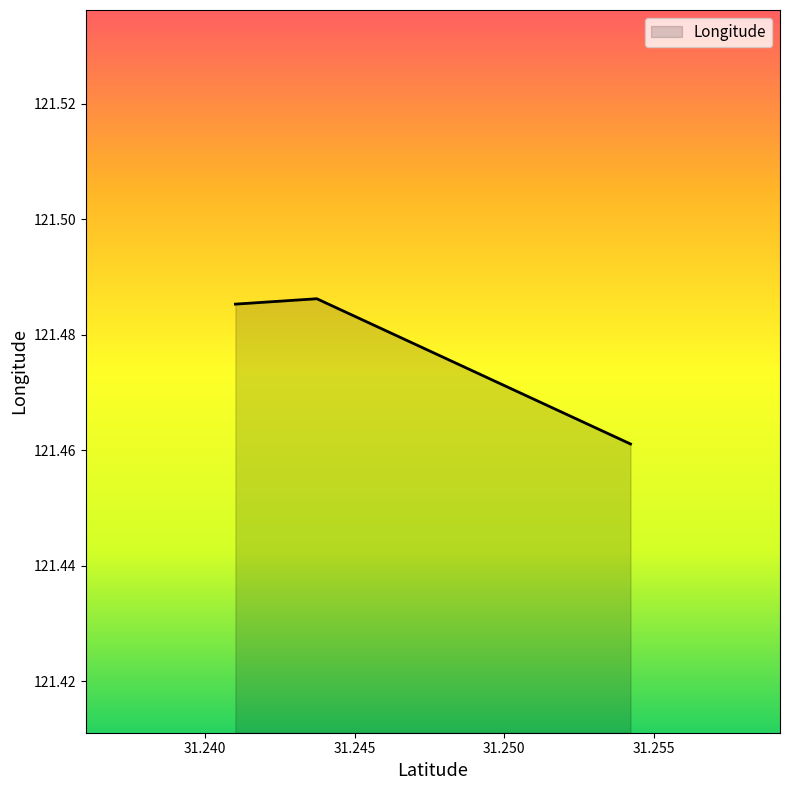

True or false: there are more than 2 points higher than both neighbors.

False